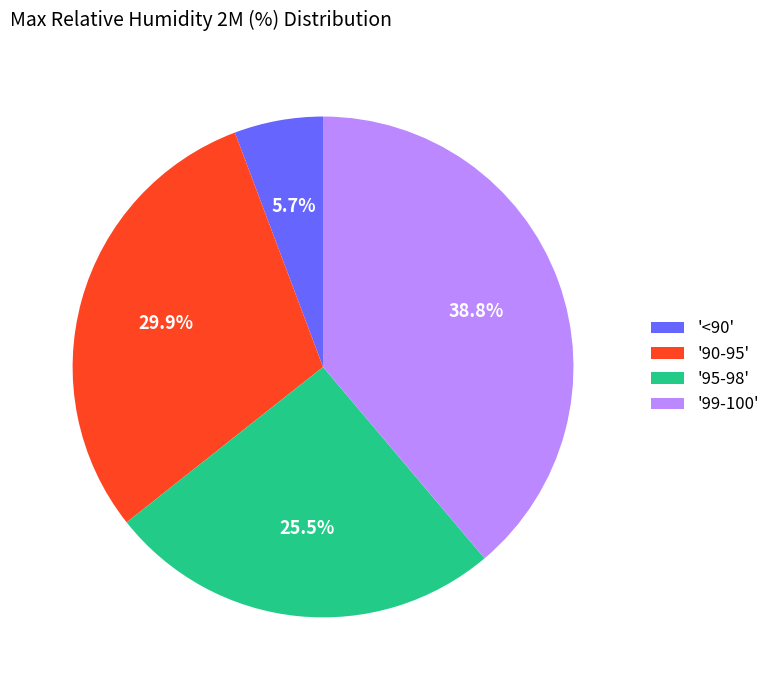

Approximately how many times larger is the value at '90-95' compared to '95-98'?

1.2